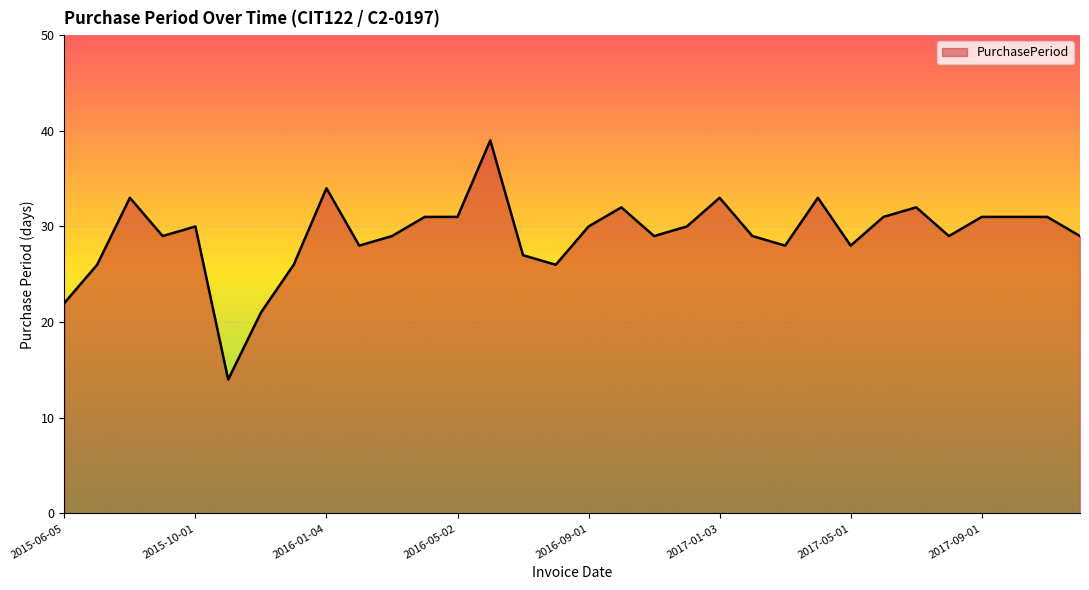

What is the difference between the maximum and minimum values?

25